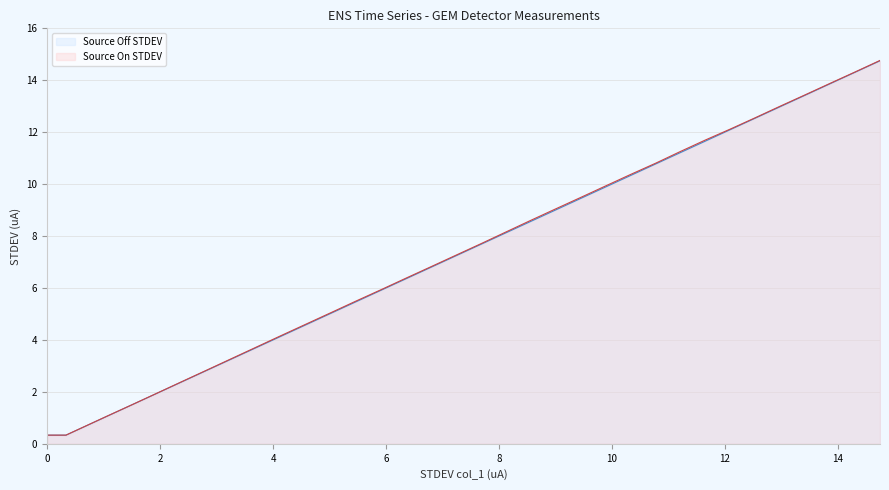

At which category does the chart reach its peak across all series?

14.74879